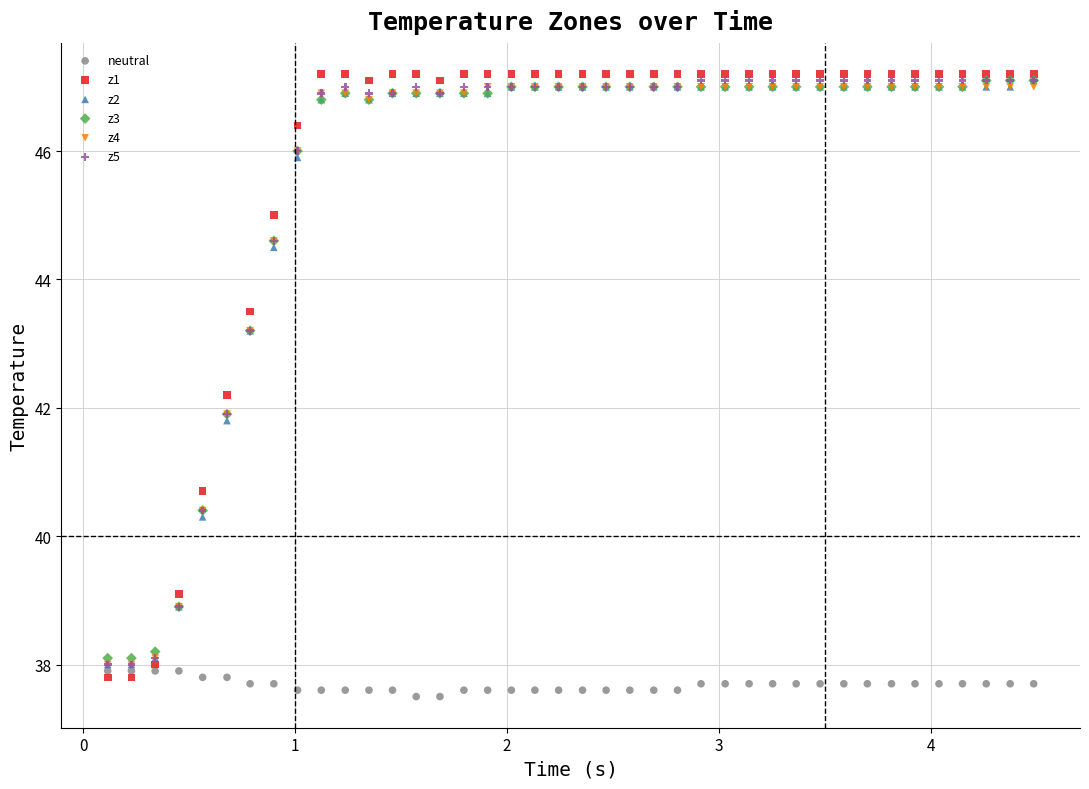

Which series contains the highest Y value?

z1